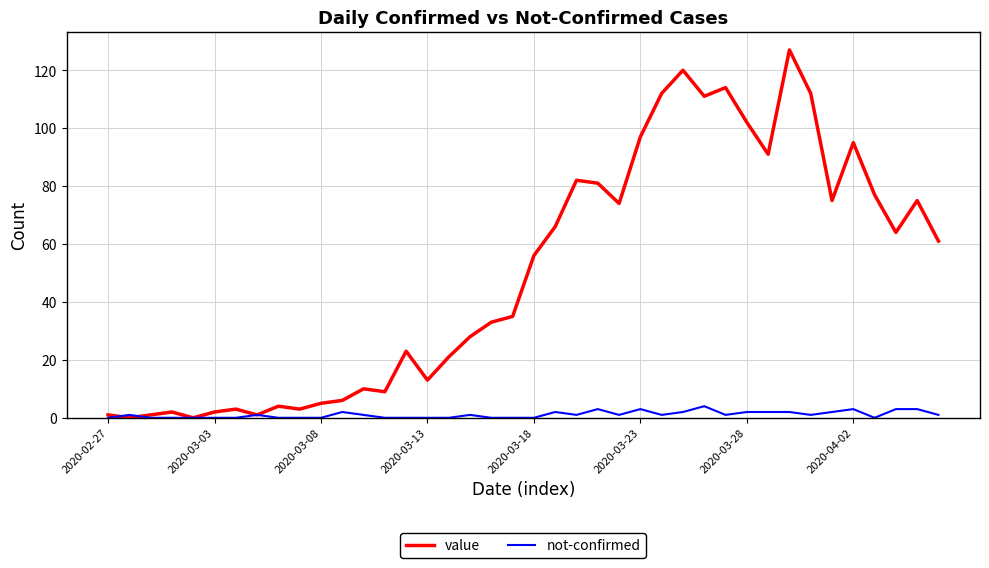

Rank the series by their maximum value, from highest to lowest.

value, not-confirmed